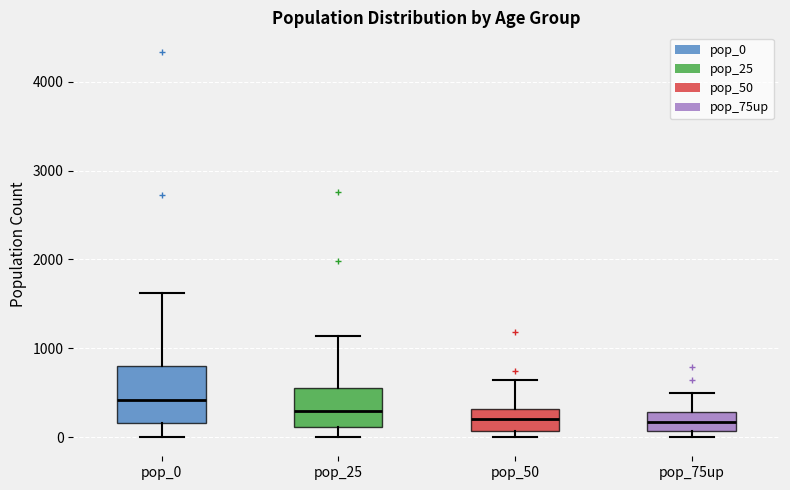

Where is the upper edge of the box for pop_0 on the y-axis? The values are not printed on the chart, so give them approximately, as read against the axis.

800